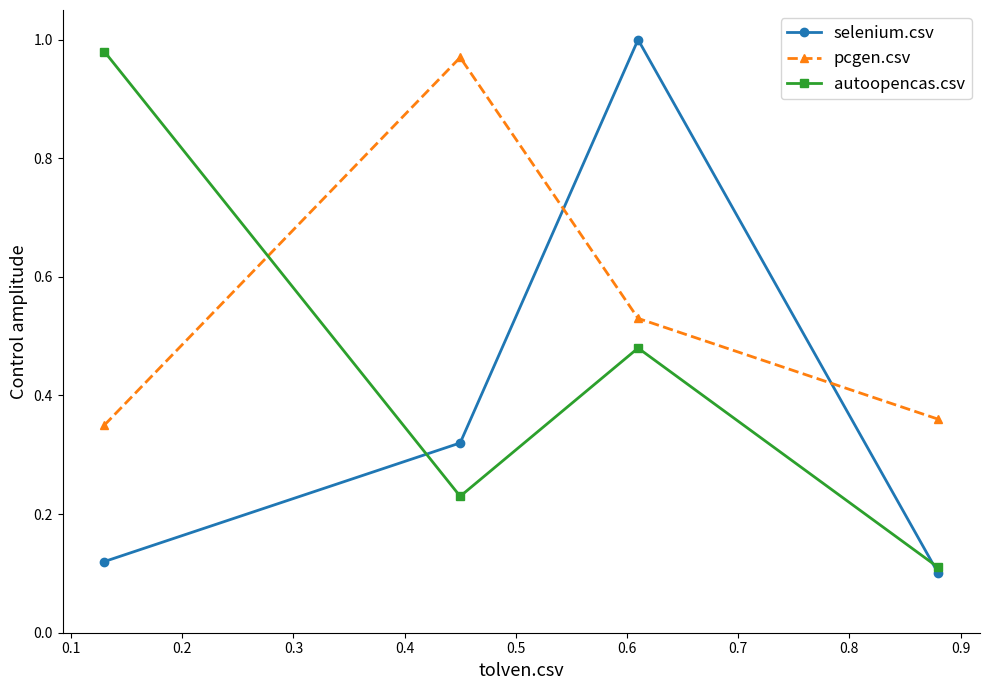

True or false: pcgen.csv and autoopencas.csv cross at least once.

True